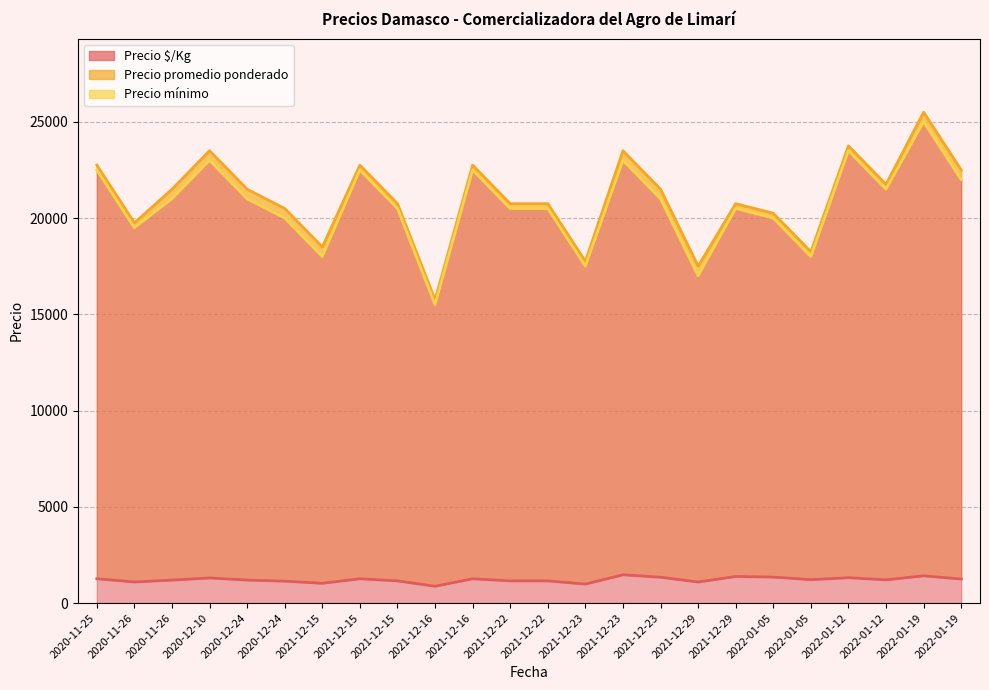

Reading left to right, what are all the values shown in this chart?

Precio $/Kg: 1264	1097	1194	1306	1194	1139	1028	1264	1153	875	1264	1153	1153	986	1469	1344	1094	1383	1350	1217	1319	1208	1417	1250
Precio promedio ponderado: 22750	19750	21500	23500	21500	20500	18500	22750	20750	15750	22750	20750	20750	17750	23500	21500	17500	20750	20250	18250	23750	21750	25500	22500
Precio mínimo: 22500	19500	21000	23000	21000	20000	18000	22500	20500	15500	22500	20500	20500	17500	23000	21000	17000	20500	20000	18000	23500	21500	25000	22000